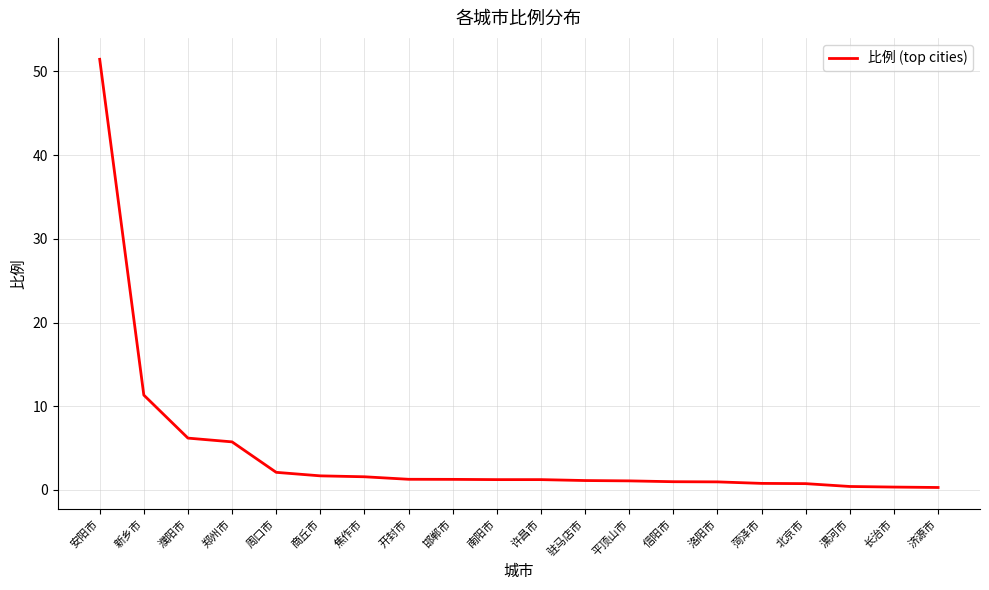

Approximately how many times larger is the value at 焦作市 compared to 许昌市?

1.3